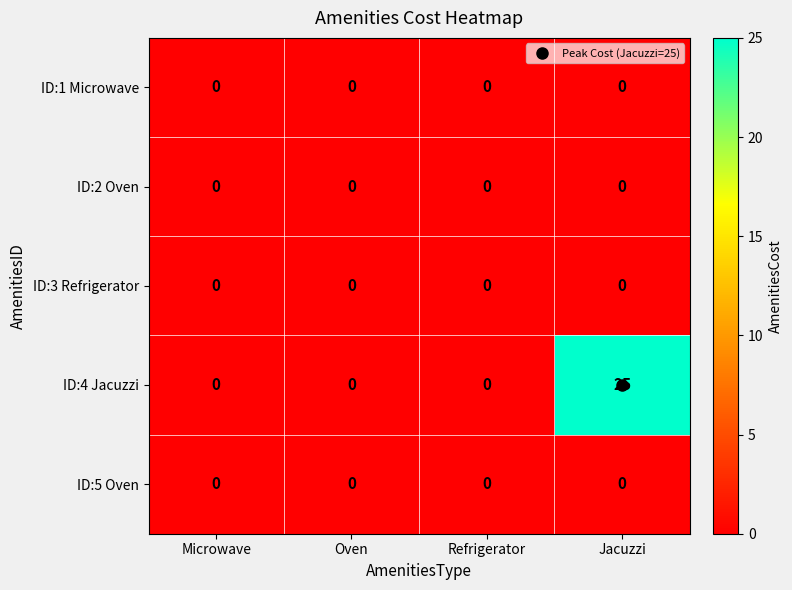

Which series has the widest spread of values?

ID:4 Jacuzzi